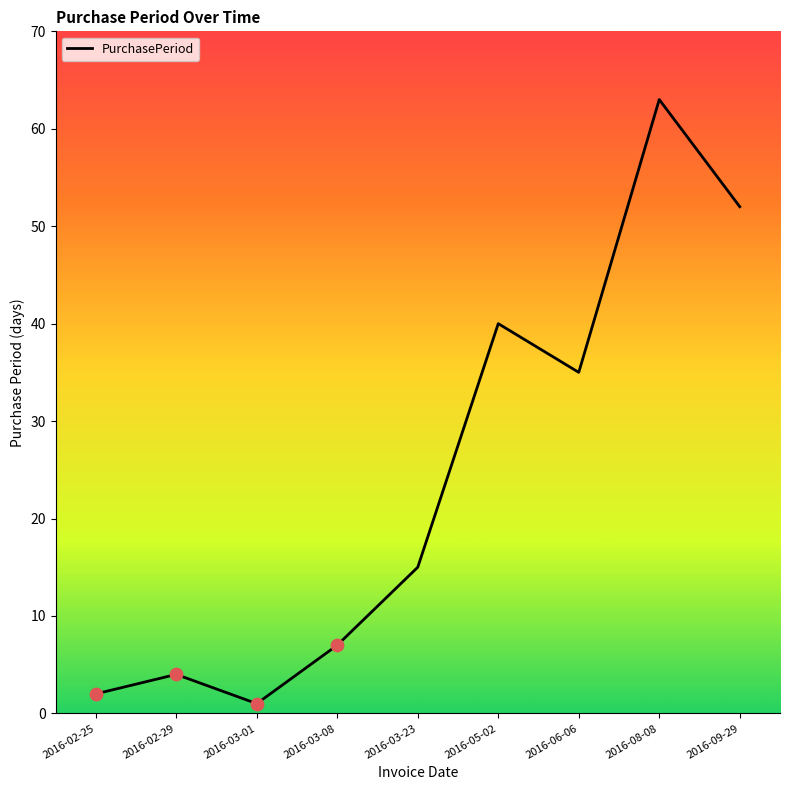

Approximately how many times larger is the value at 2016-03-23 compared to 2016-05-02?

0.4